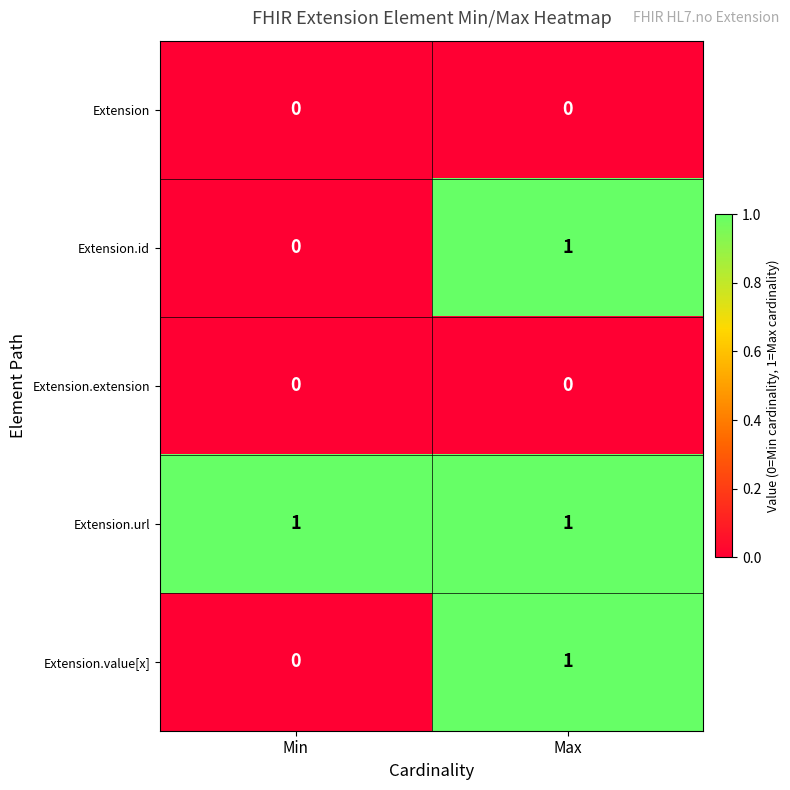

What is the spread (max minus min) of values at Min?

1